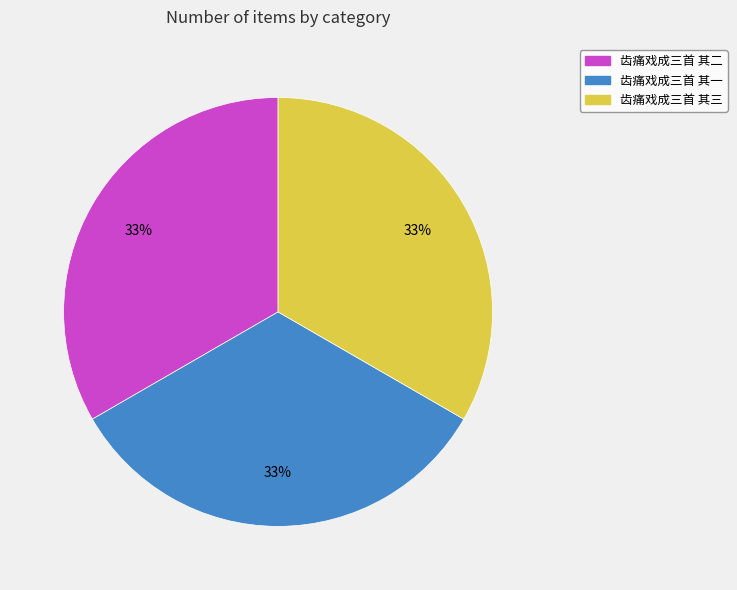

Is it true that 齿痛戏成三首 其二 is 21% of the pie?

False